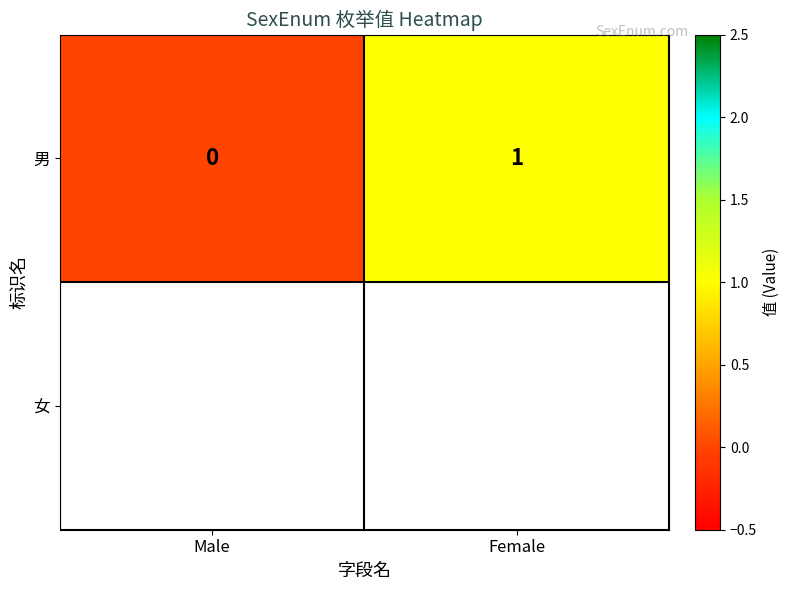

What is the change in value from Male to Female?

+1